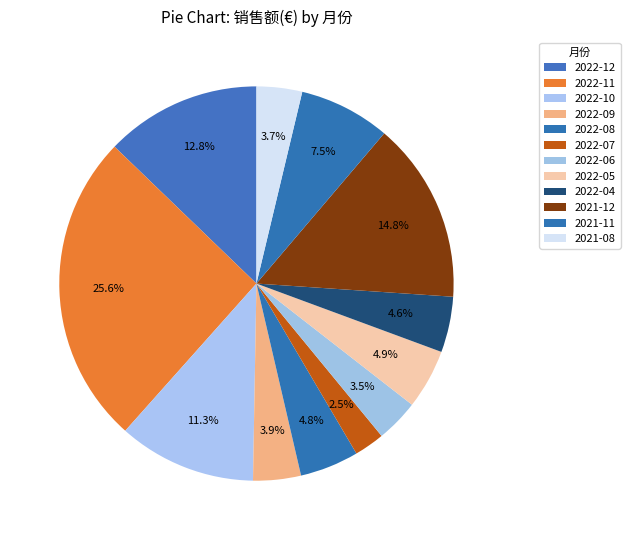

Is there a majority slice in this chart?

No